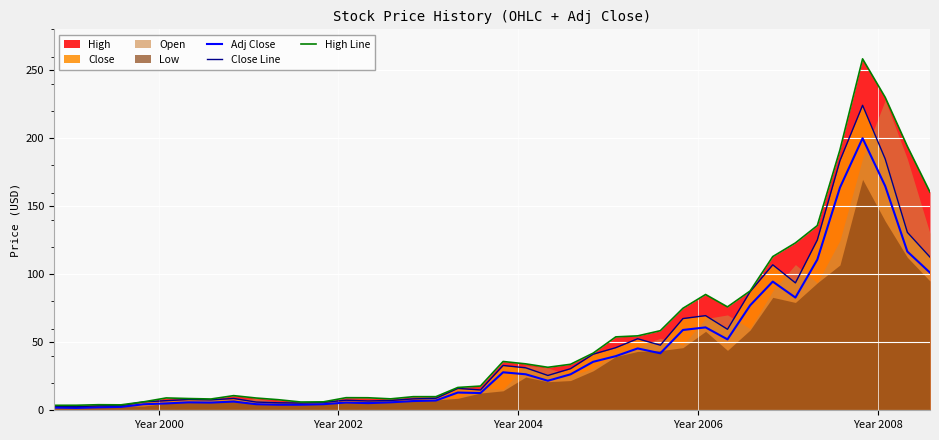

What is the maximum value for Adj Close?

200.0